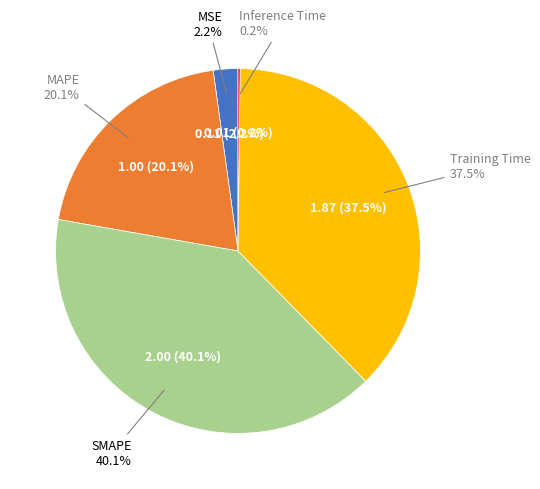

To the nearest percent, what is the difference between the largest and smallest slice percentages?

40%